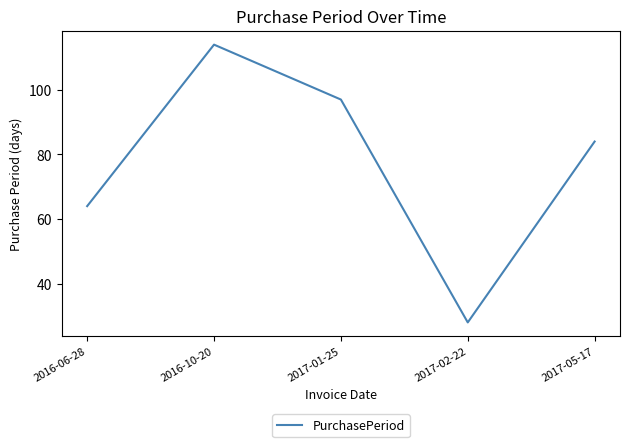

List the labels in order of value, smallest first.

2017-02-22, 2016-06-28, 2017-05-17, 2017-01-25, 2016-10-20